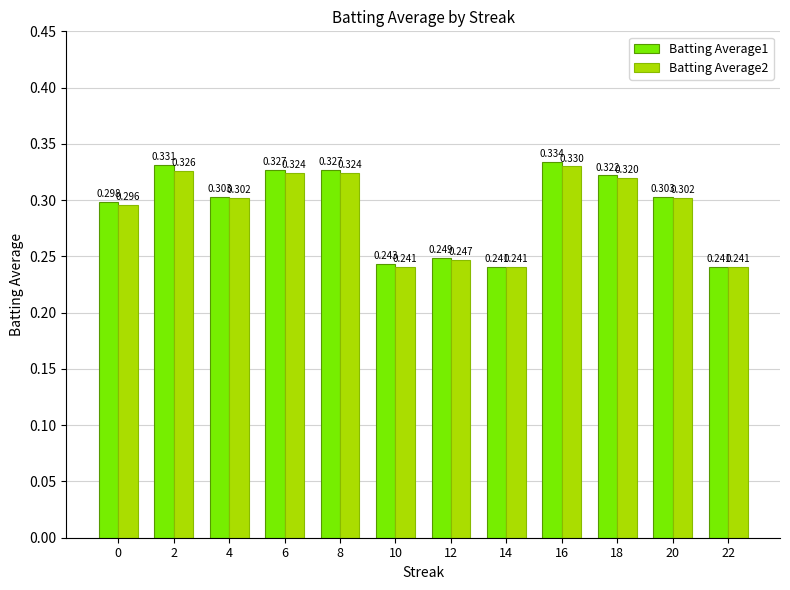

Is the value of Batting Average2 at 22 greater than the value of Batting Average1 at 6?

No